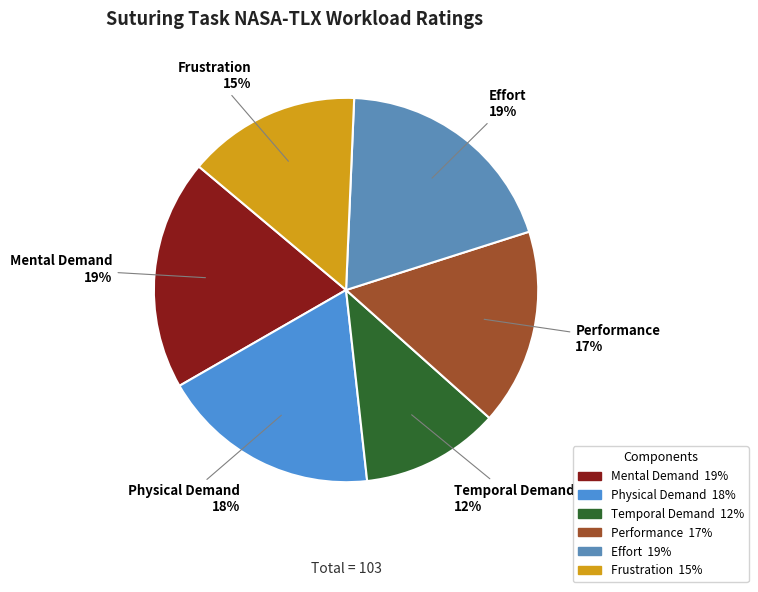

True or false: Temporal Demand accounts for 1% of the total.

False